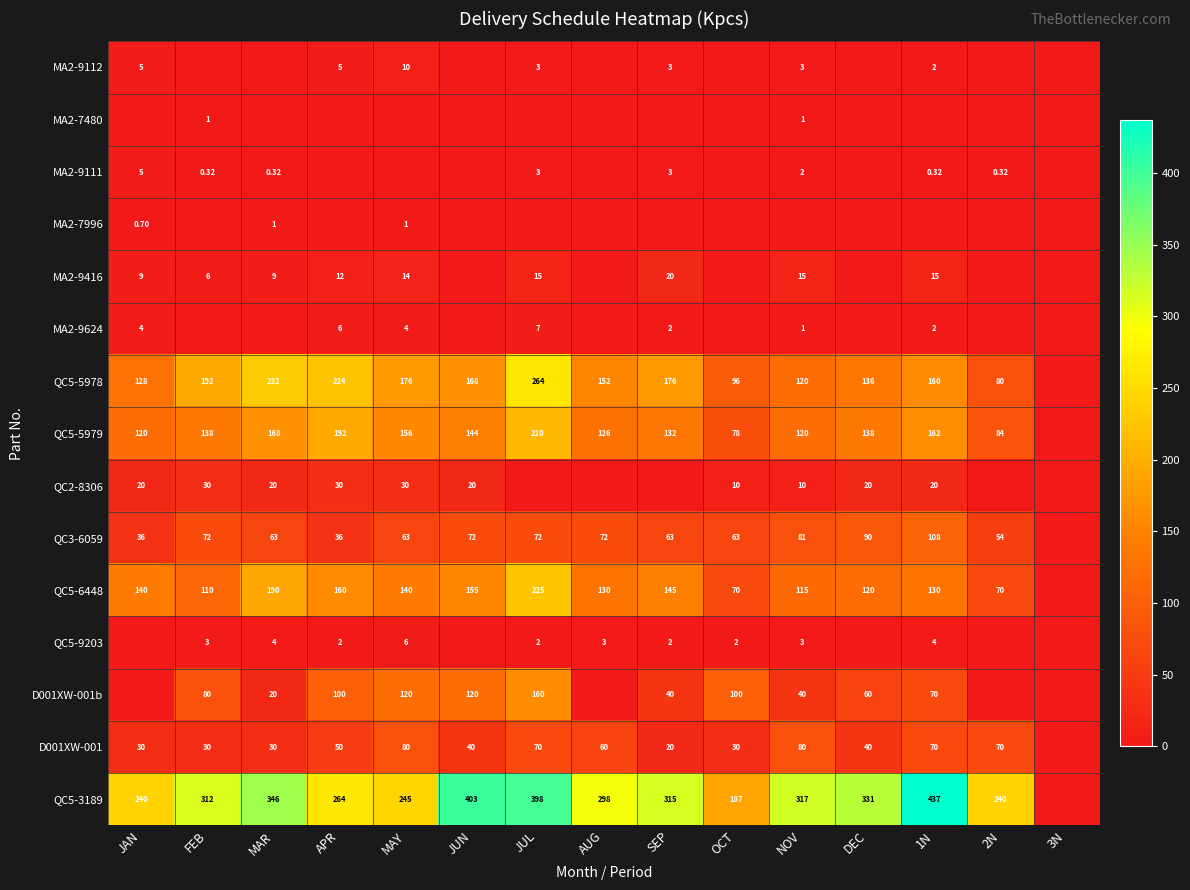

Which label corresponds to the smallest value in the chart?

FEB